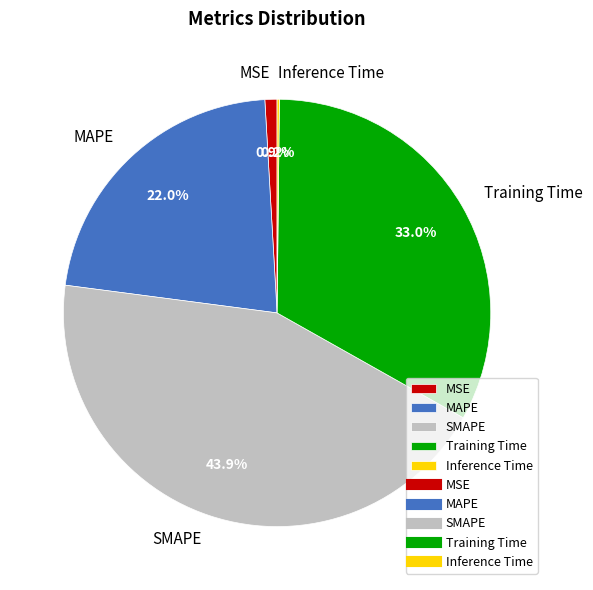

To the nearest percent, what percentage of the pie is MAPE?

22%